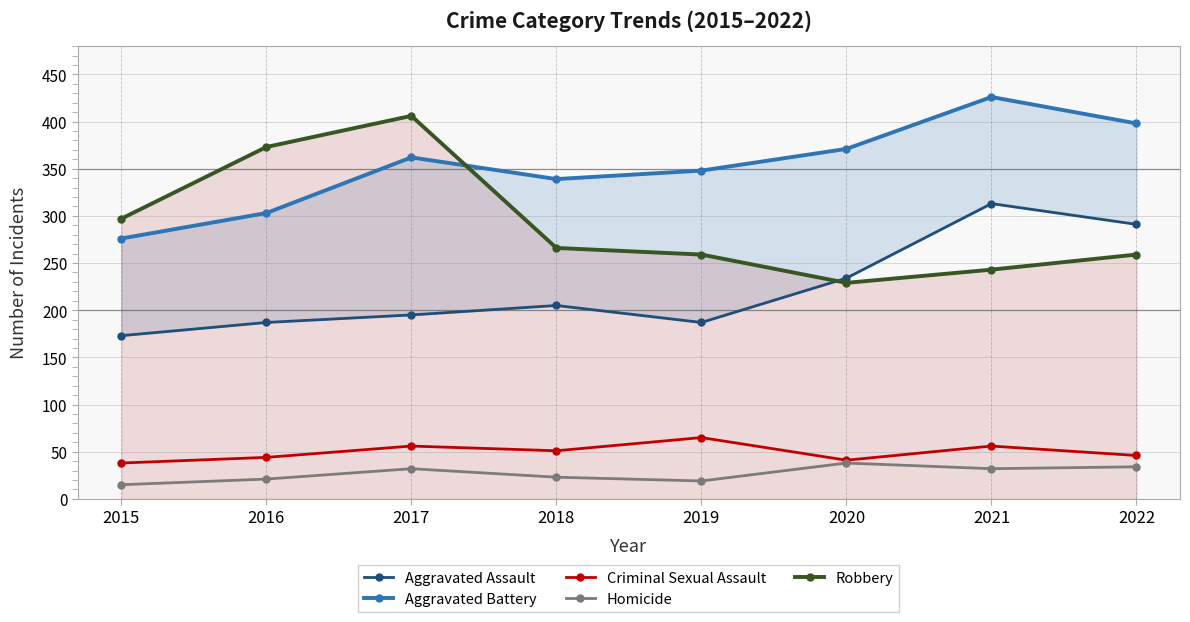

The Criminal Sexual Assault series shows 101 at 2021. True or false?

False